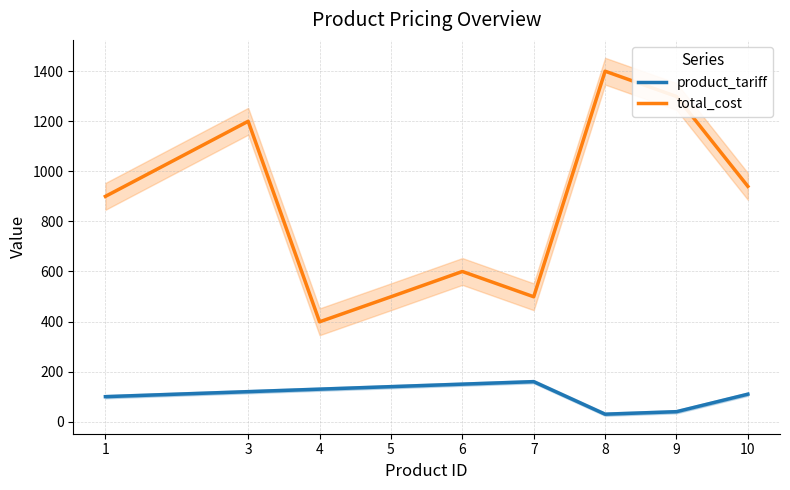

Which series changed the most between 4 and 7?

total_cost